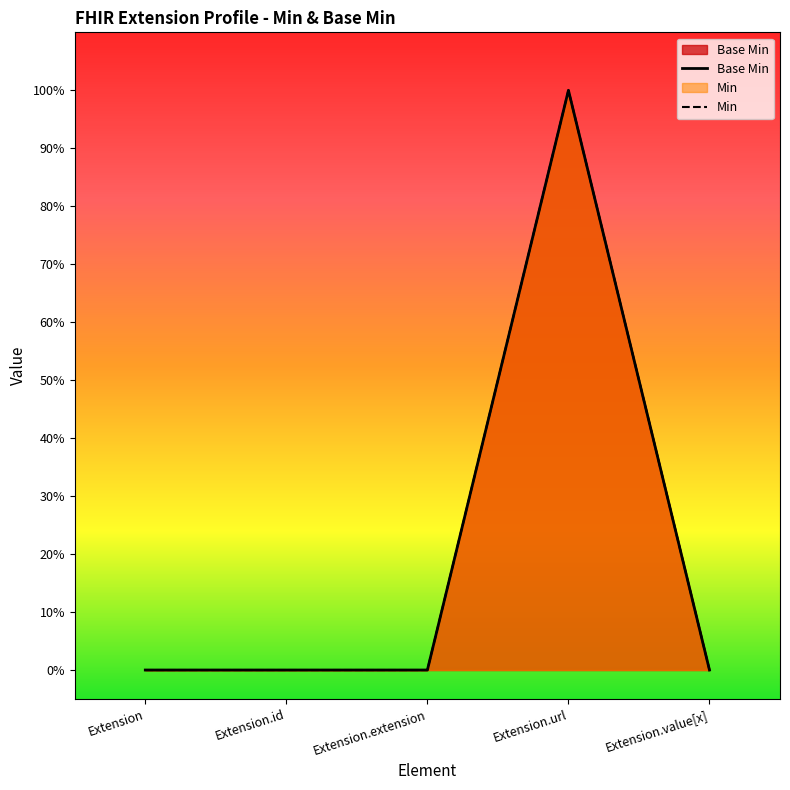

How many data points in Base Min are above 0?

1